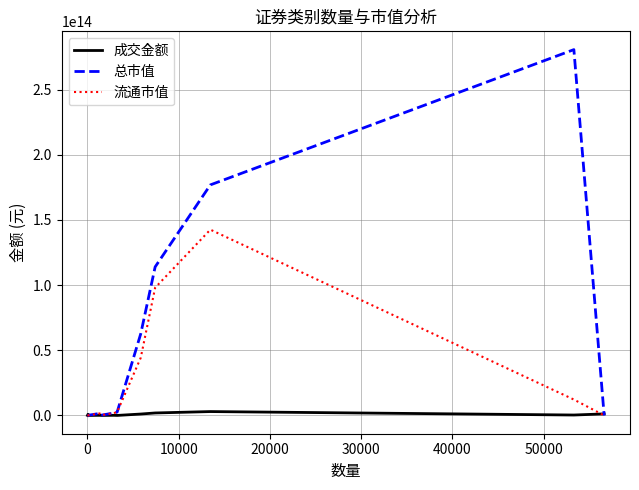

Which series has the largest total across all categories?

总市值